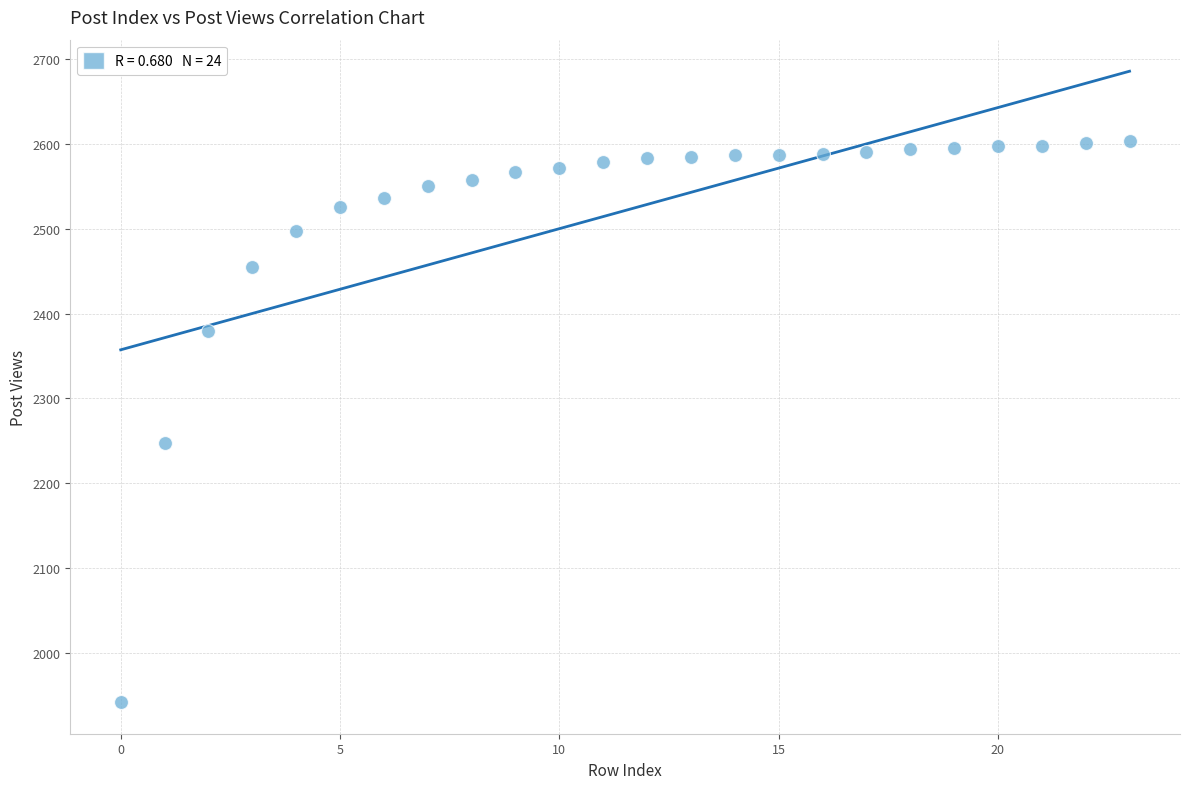

What Y value in the scatter plot is closest to 2272?

2247